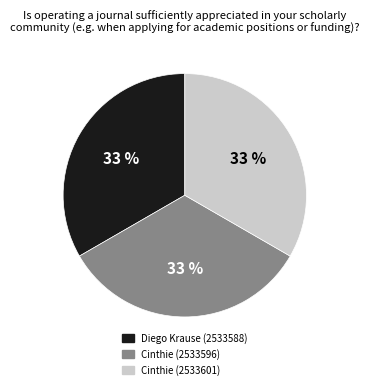

To the nearest percent, what is the combined percentage of Diego Krause (2533588) and Cinthie (2533596)?

67%